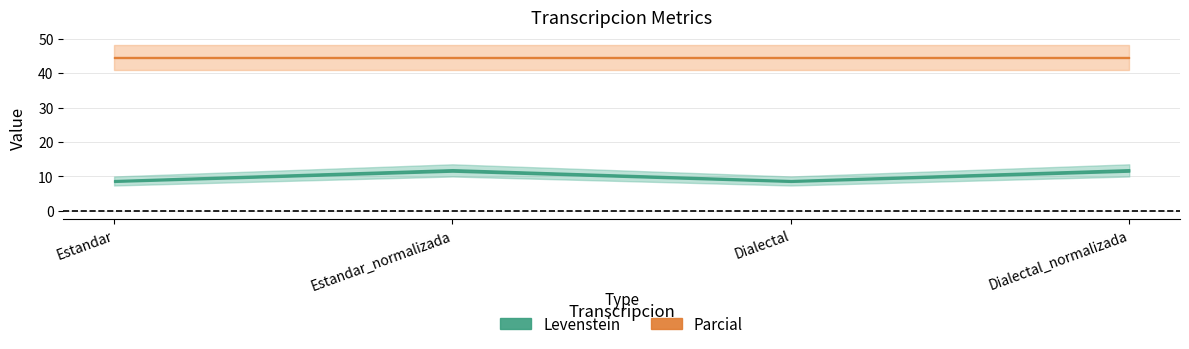

At which category does the chart reach its minimum across all series?

Estandar